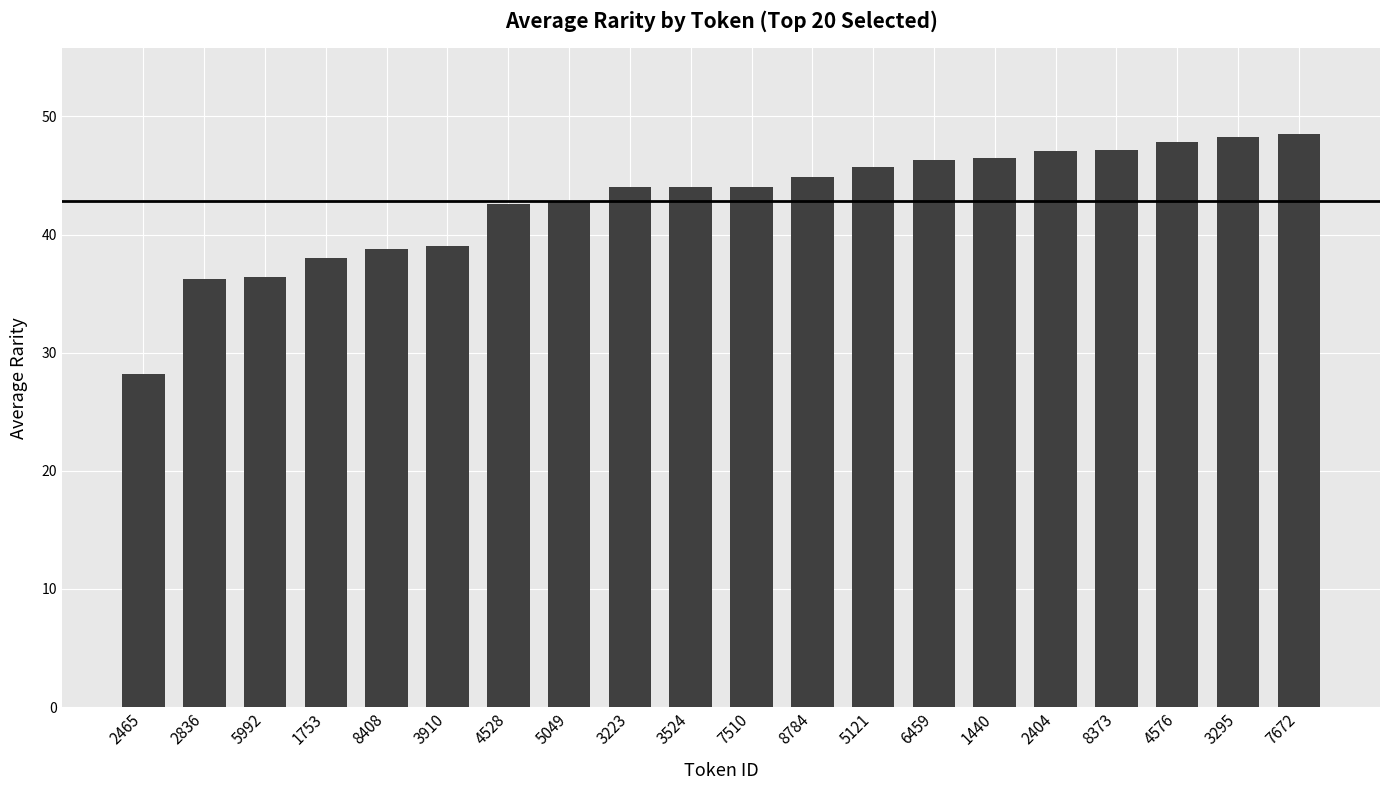

Is it true that the value at 1753 is 38.0?

True